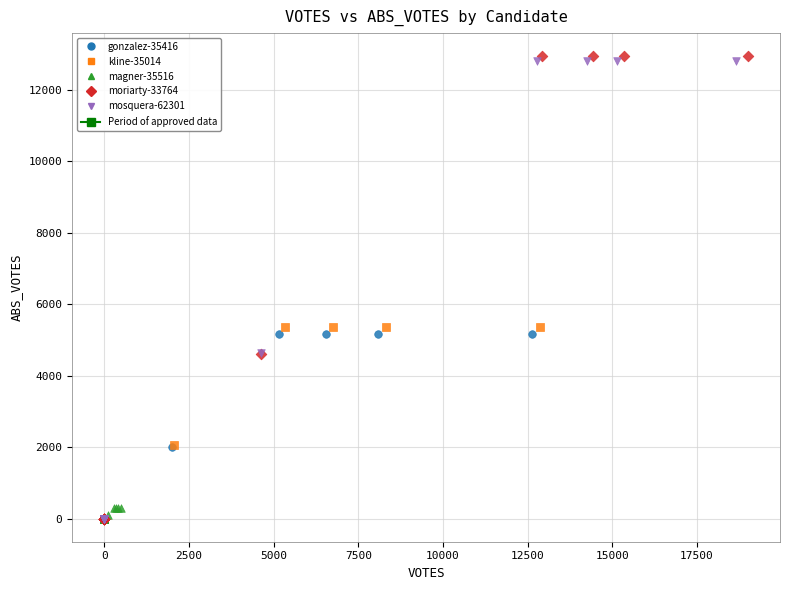

Which series has the largest Y range (max minus min)?

moriarty-33764